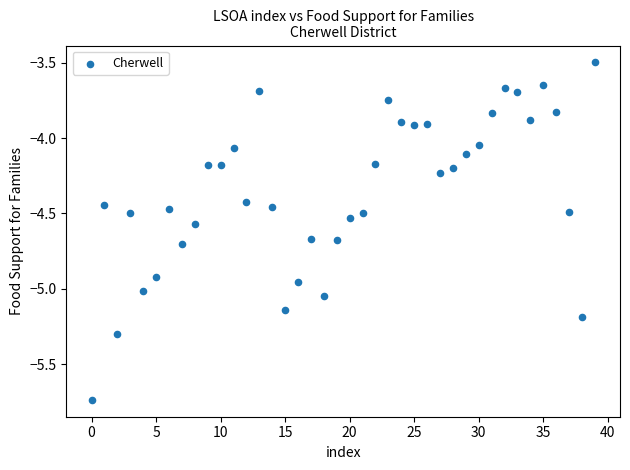

What is the range of Y values (max minus min)?

2.2